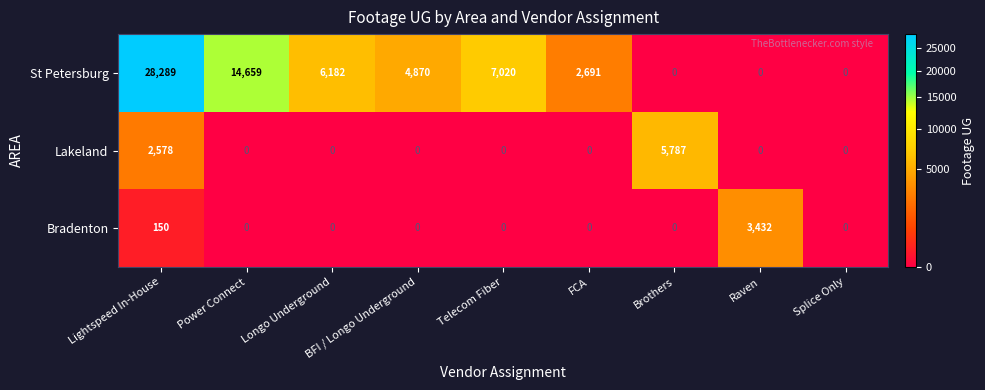

True or false: Bradenton has a value of 0 at Splice Only.

True